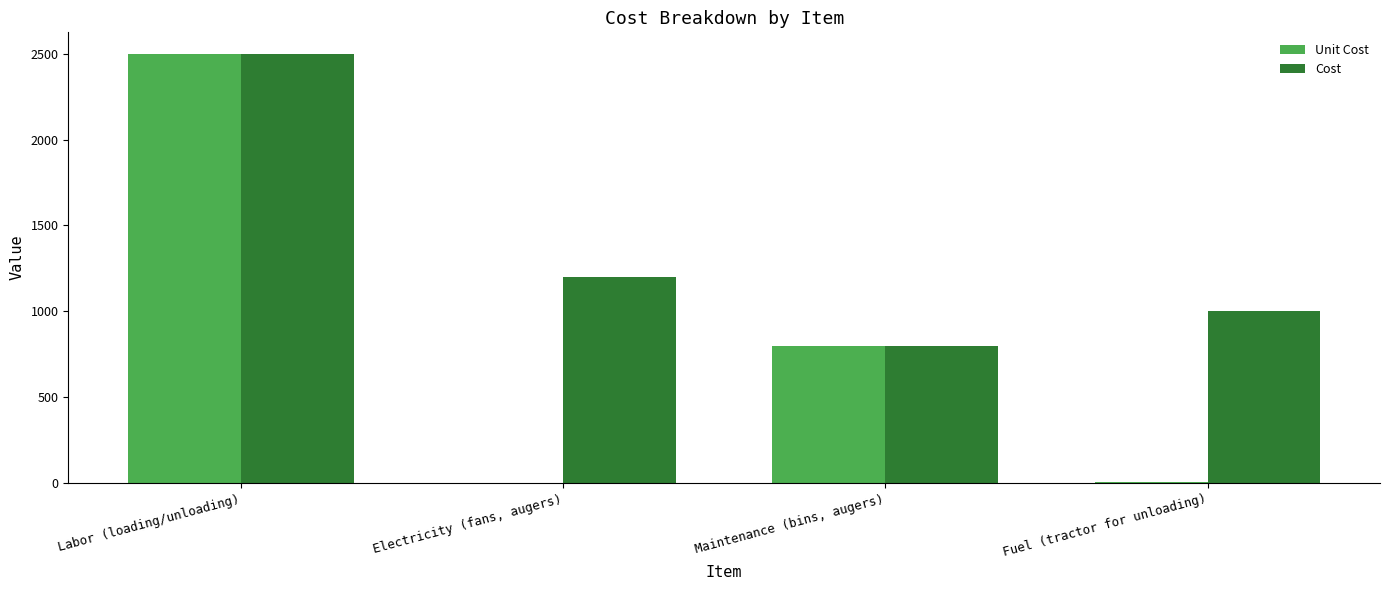

How many Cost values are between 1000 and 2500?

3